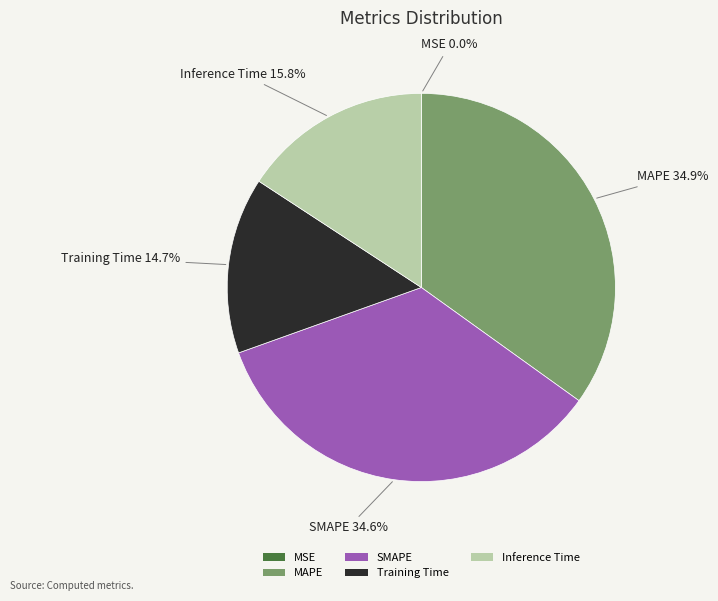

The Inference Time slice represents 16% of the pie. True or false?

True